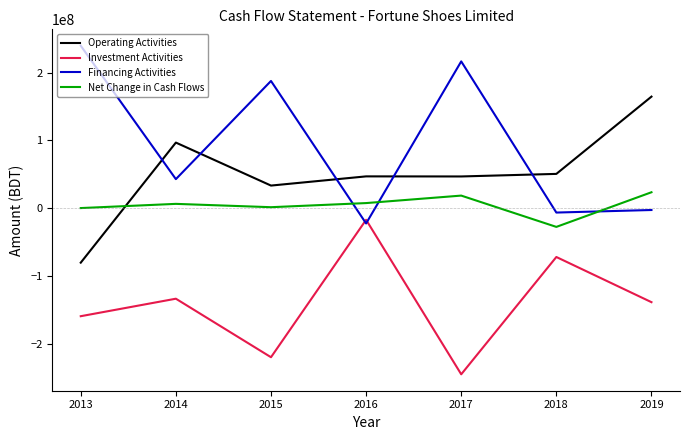

Which series has the largest range (max minus min)?

Financing Activities